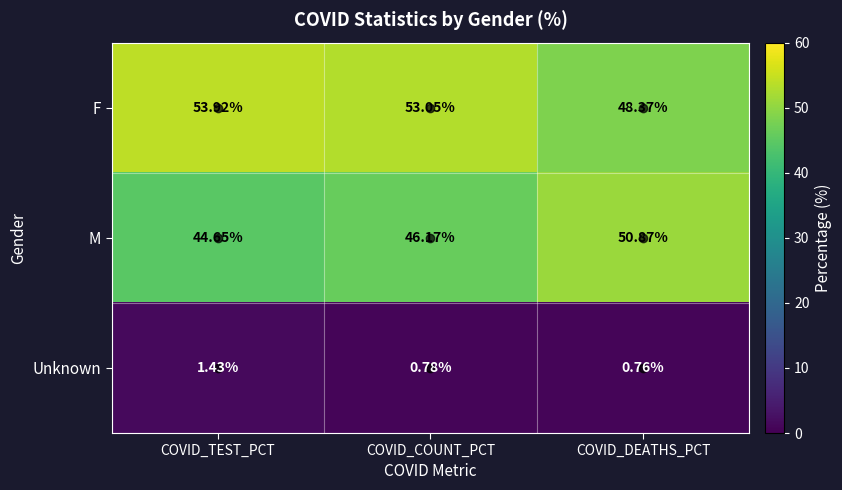

Between COVID_COUNT_PCT and COVID_DEATHS_PCT, which series saw the biggest shift?

M